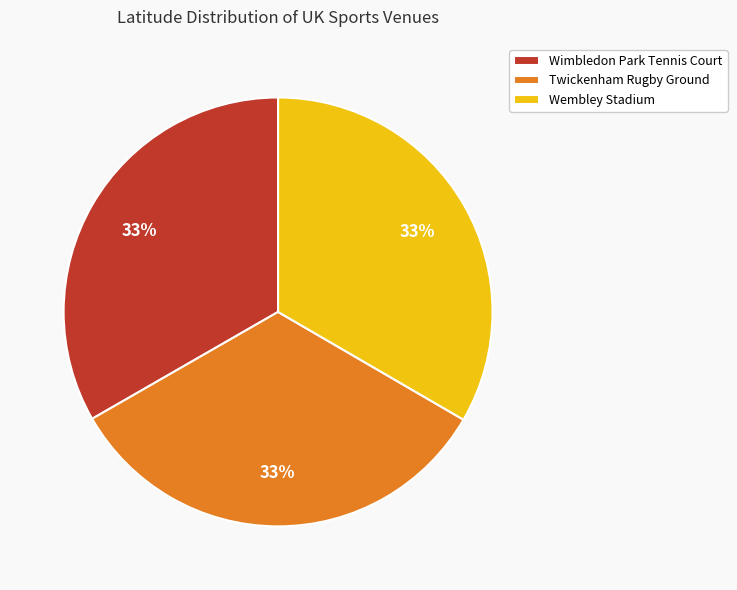

Approximately how many times larger is the value at Wembley Stadium compared to Twickenham Rugby Ground?

1.0